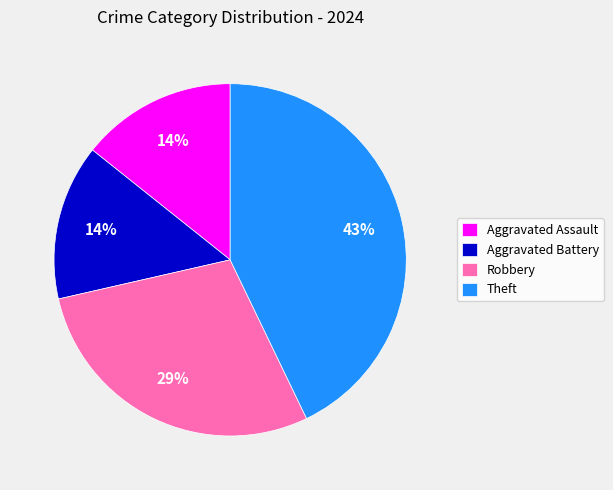

Does any single category account for the majority?

No